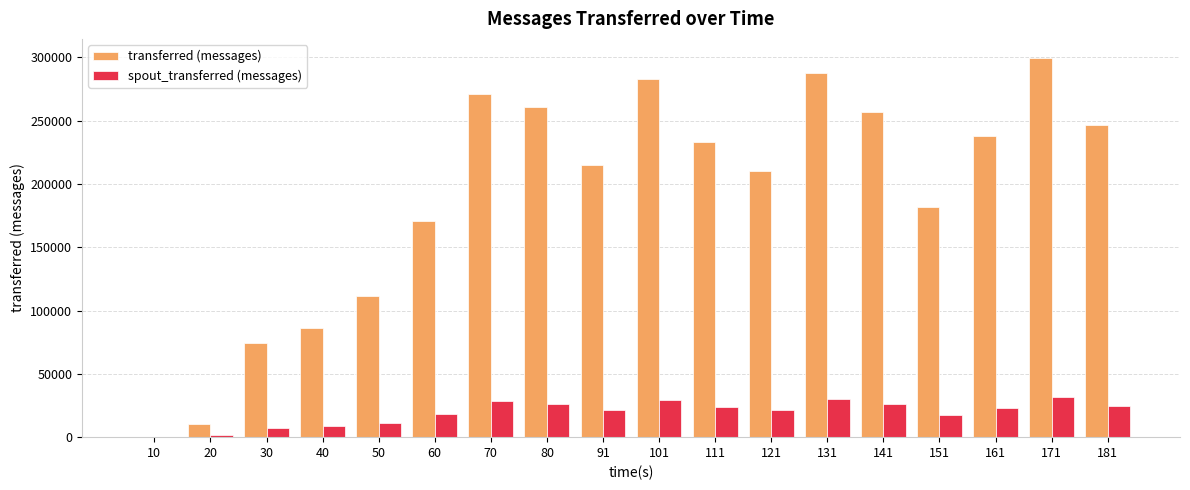

What is the sum of the spout_transferred (messages) values at 60 and 131?

47960